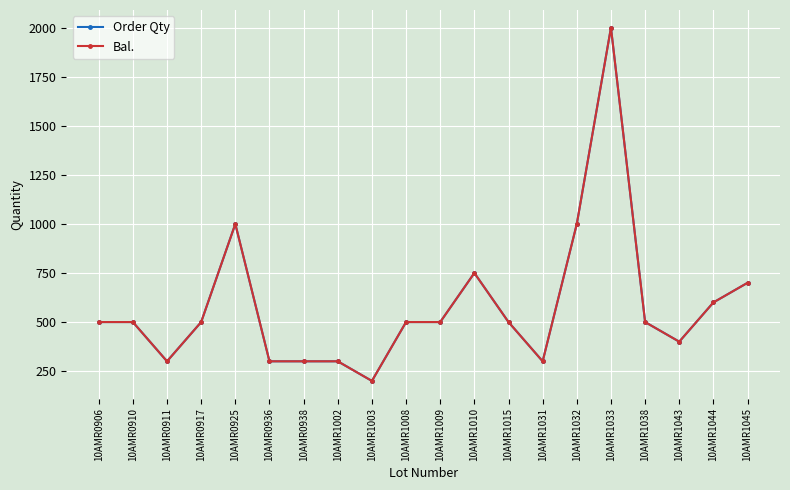

Is this an area chart (filled region under the line)?

No